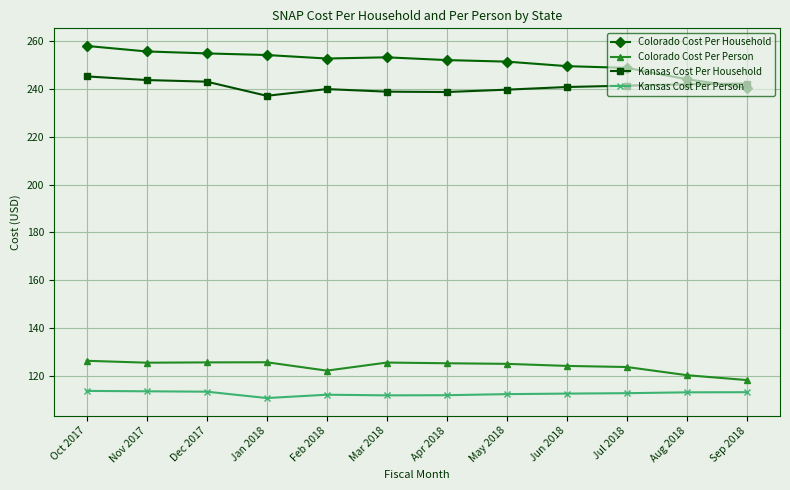

What are all the series names shown in the legend?

Colorado Cost Per Household, Colorado Cost Per Person, Kansas Cost Per Household, Kansas Cost Per Person